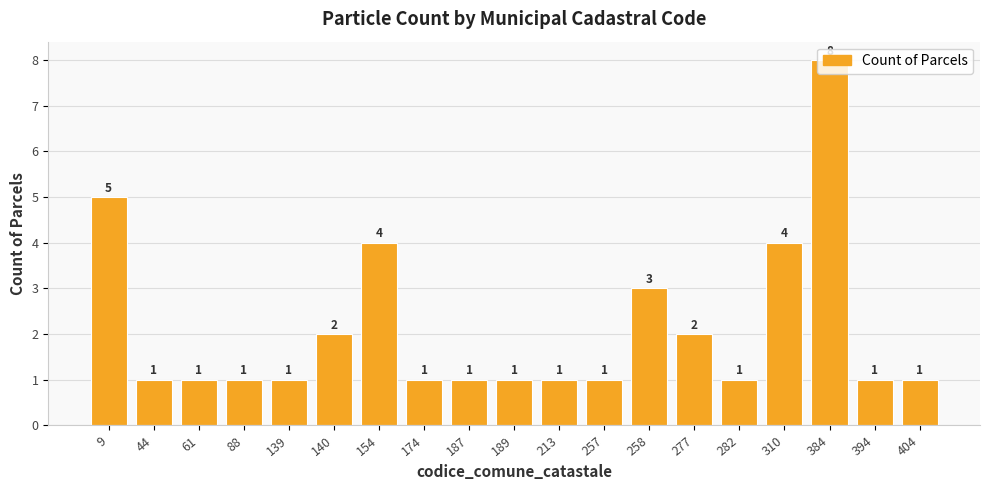

What is the value of the 17th bar from the left?

8